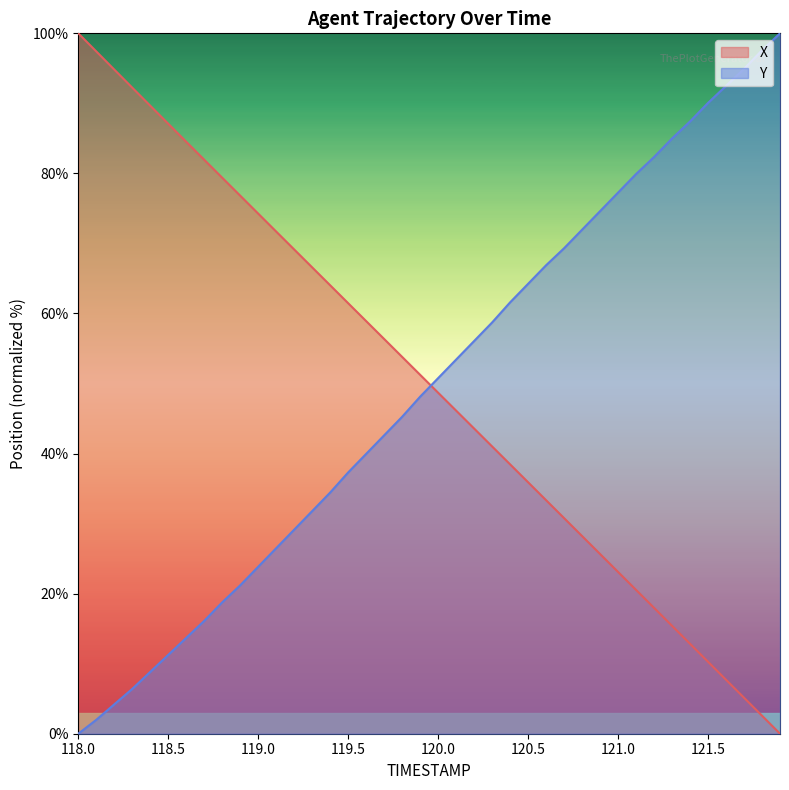

Between 121.6 and 119.2, which is larger?

119.2